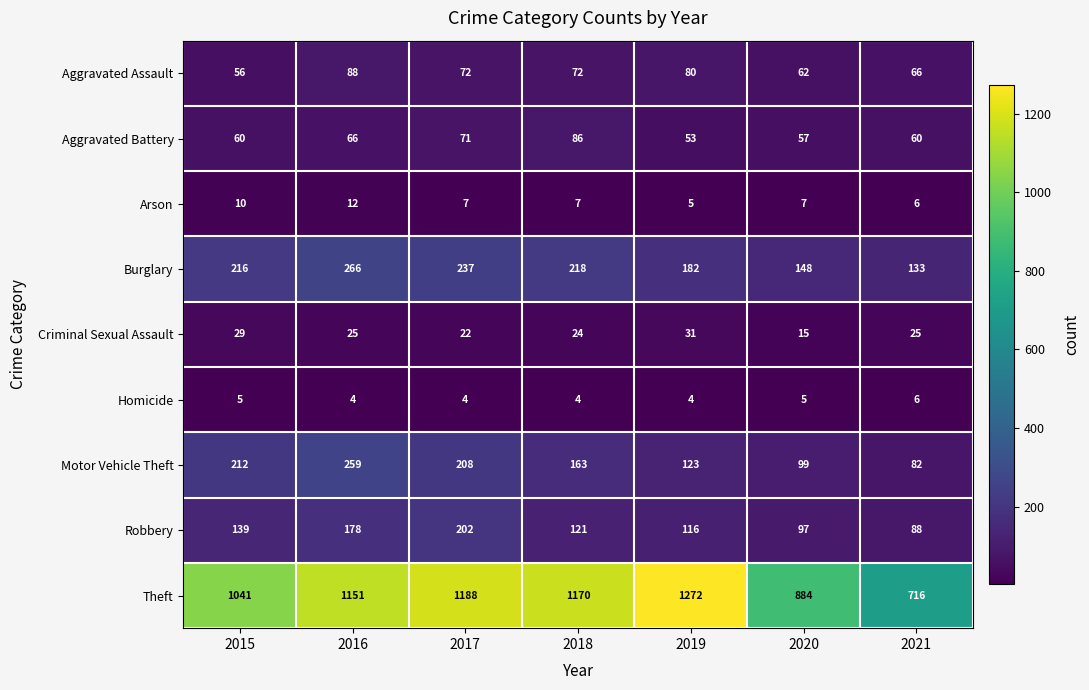

Which series has the largest range (max minus min)?

Theft